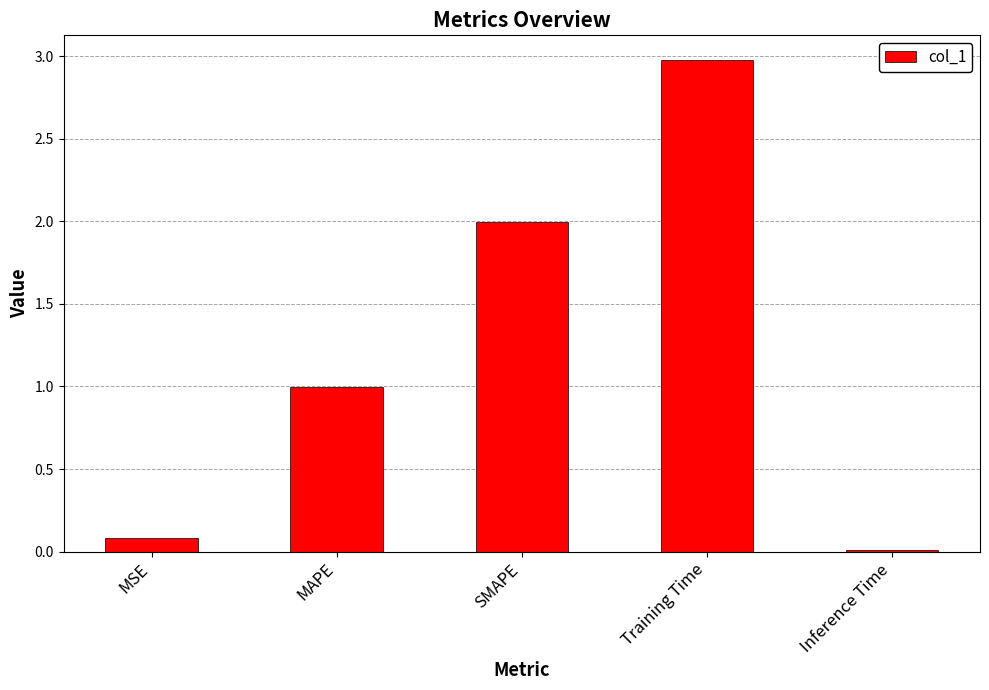

What is the difference between the maximum and minimum values?

3.0